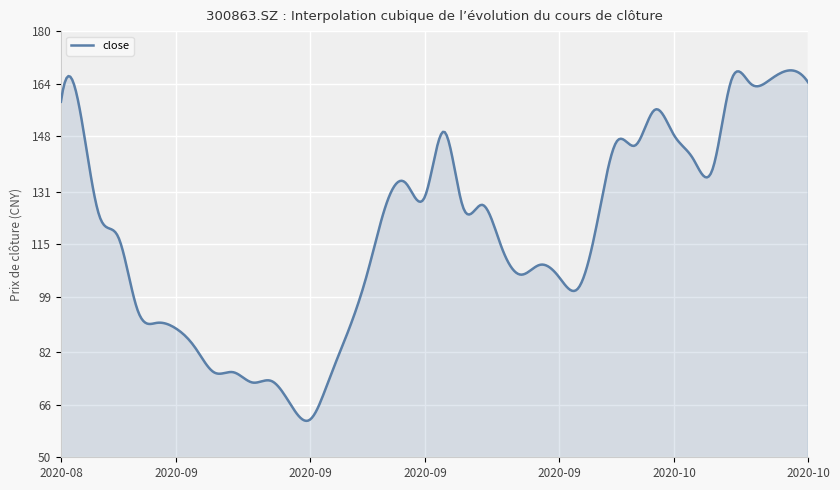

What is the maximum value shown in the chart?

168.0